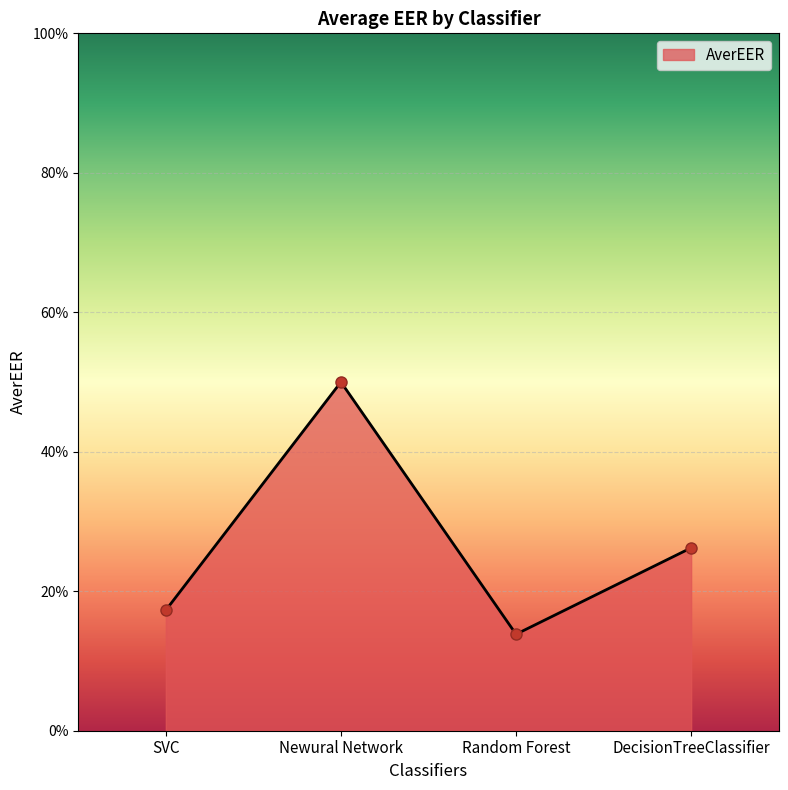

What is the difference between the second highest and second lowest values?

0.1